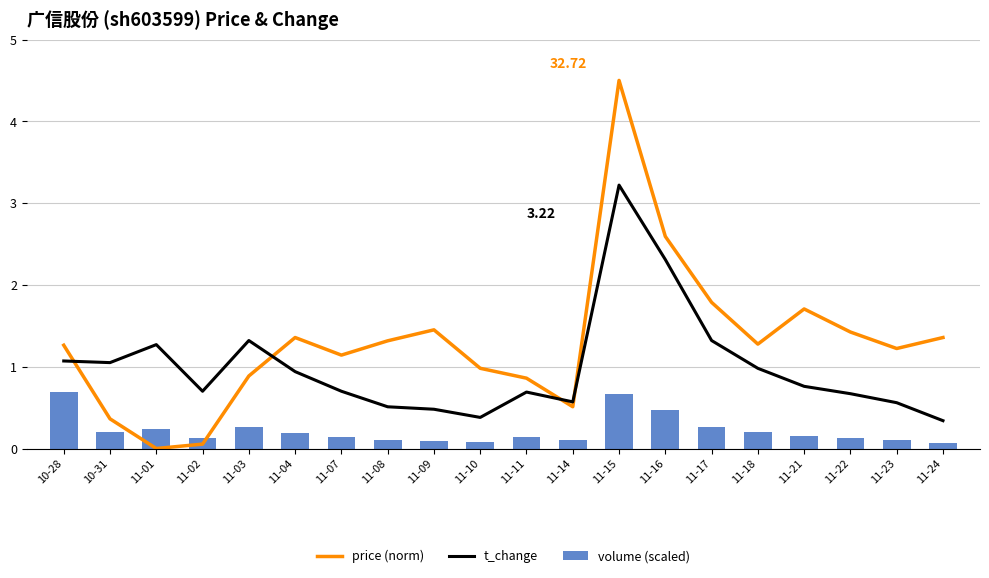

What is the total value across all series at 11-23?

1.9